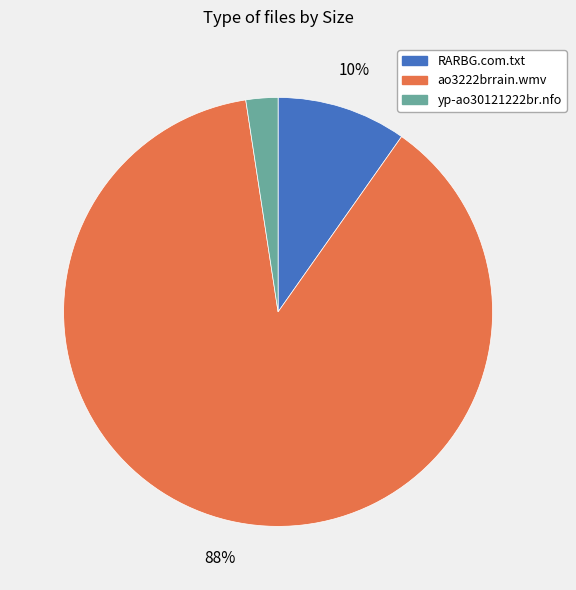

Which slice is the largest?

ao3222brrain.wmv